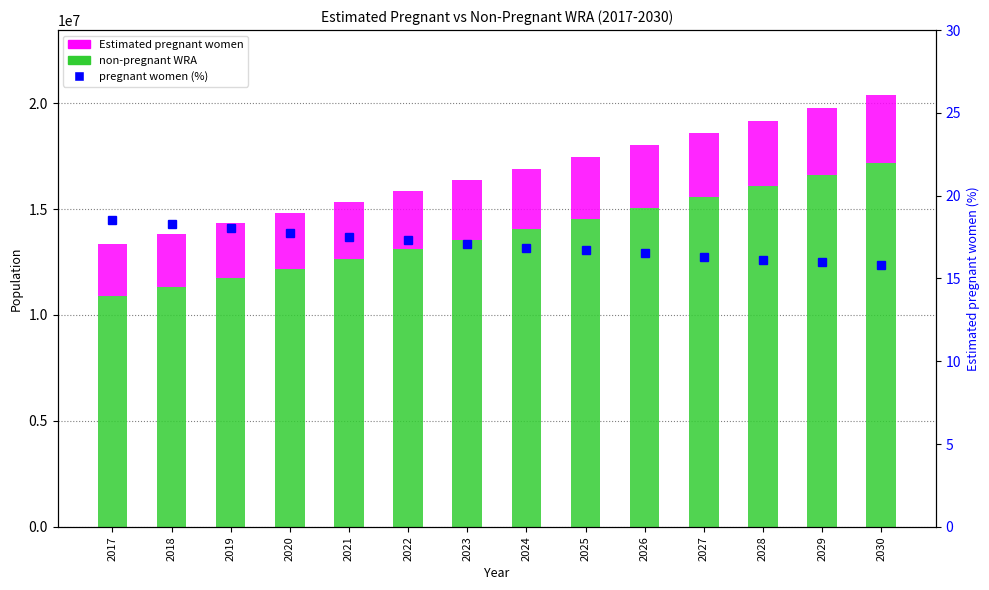

Which label corresponds to the largest value in the chart?

2030